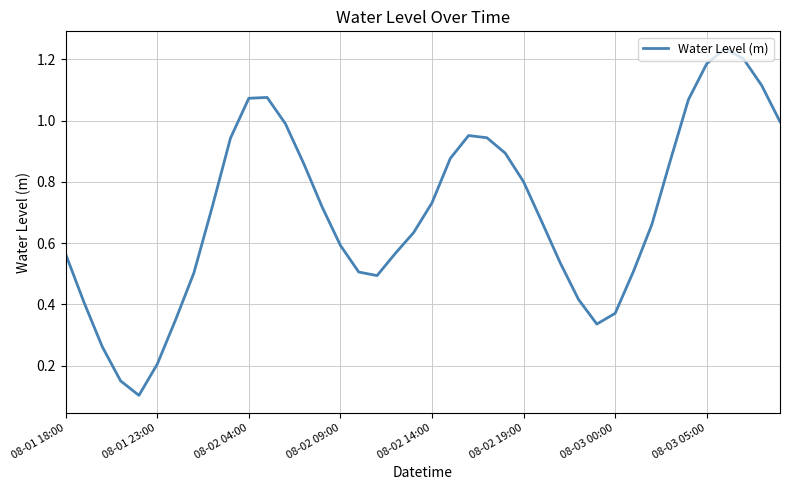

Reading left to right, what are all the values shown in this chart?

0.6	0.4	0.3	0.2	0.1	0.2	0.3	0.5	0.7	0.9	1.1	1.1	1.0	0.9	0.7	0.6	0.5	0.5	0.6	0.6	0.7	0.9	1.0	0.9	0.9	0.8	0.7	0.5	0.4	0.3	0.4	0.5	0.7	0.9	1.1	1.2	1.2	1.2	1.1	1.0